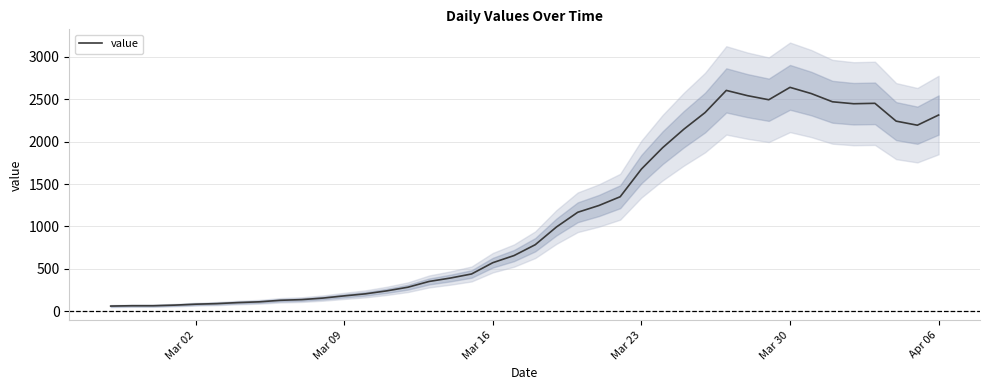

What is the minimum value shown in the chart?

62